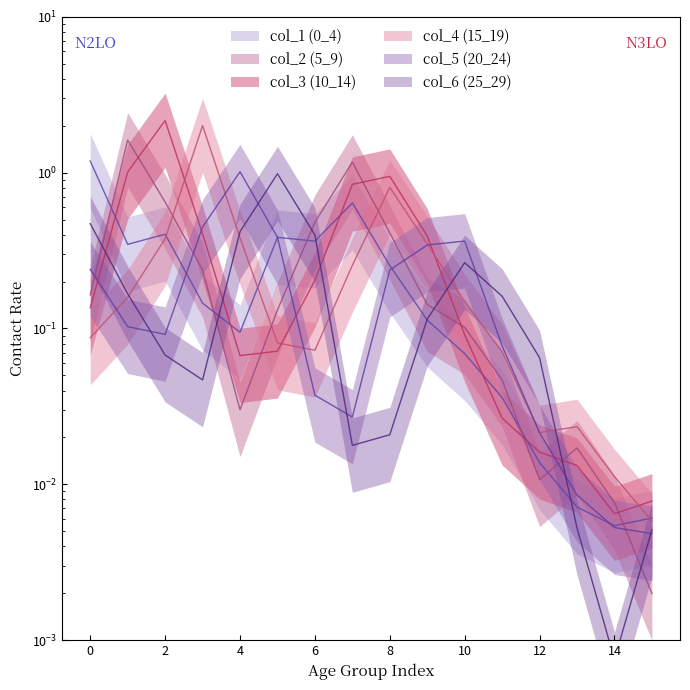

Which has a higher value, 1 or 8?

1